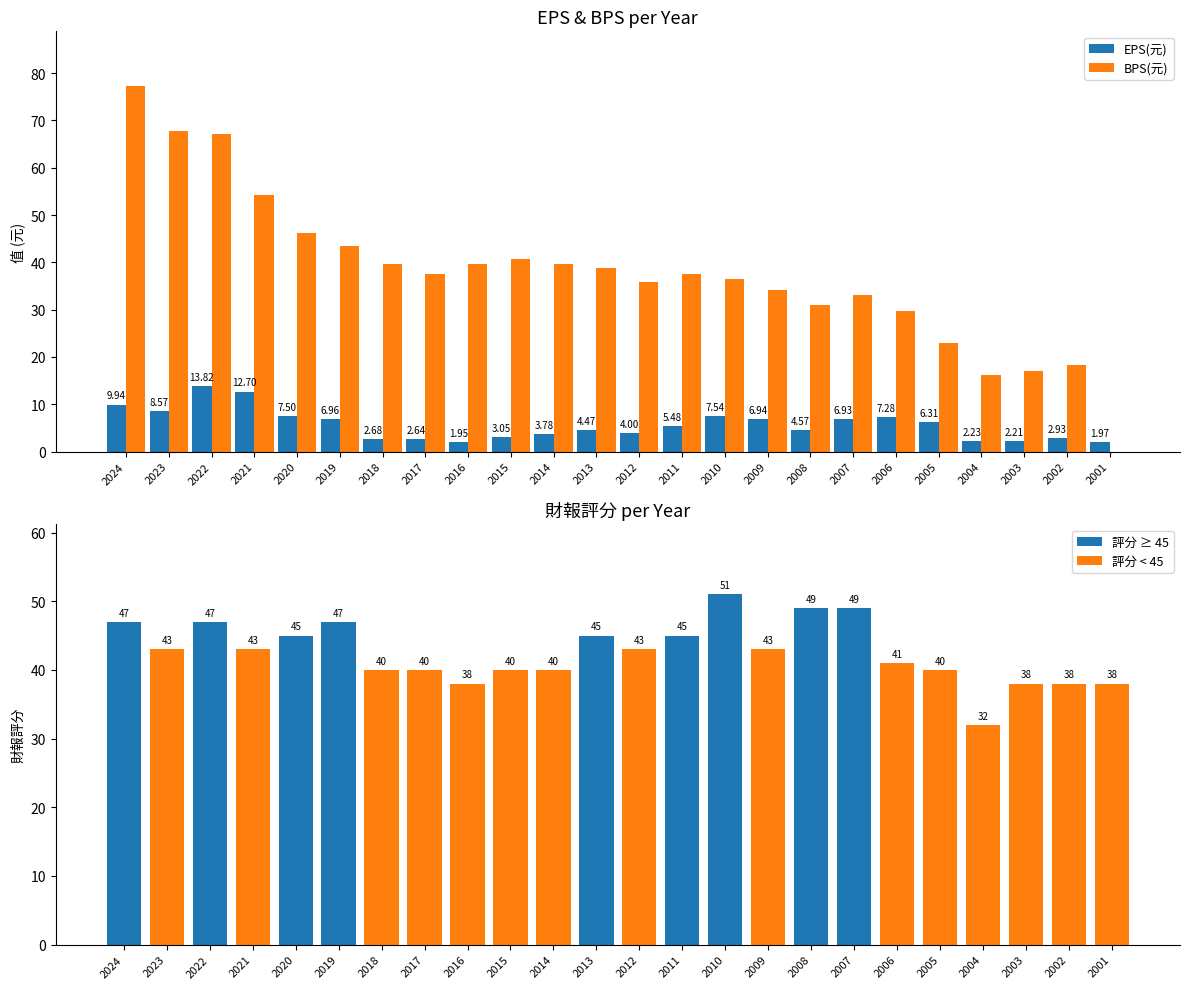

What is the lowest value of the 財報評分 series?

32.0